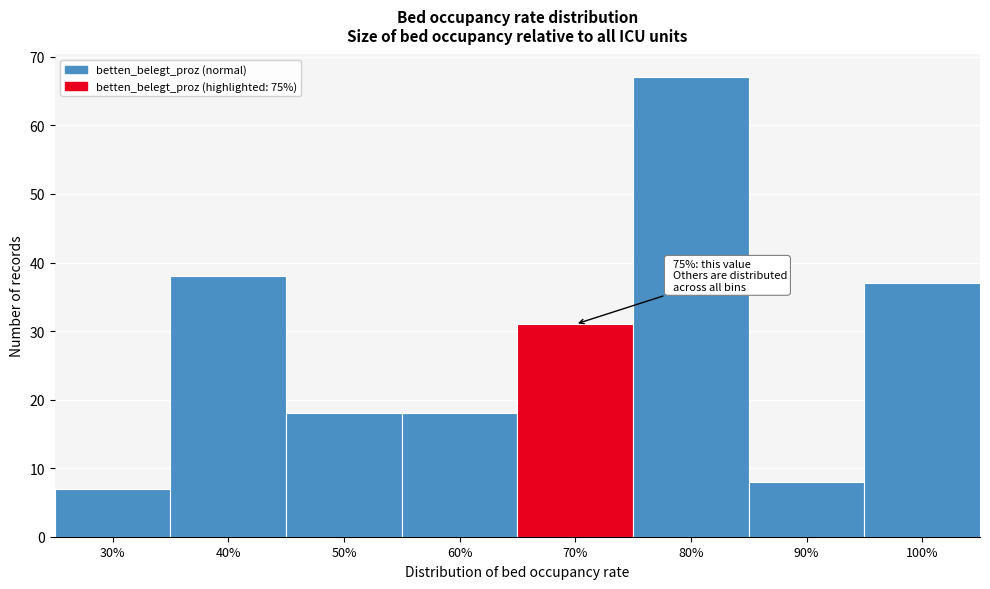

Reading left to right, list all the values displayed in this chart.

30%=7	40%=38	50%=18	60%=18	70%=31	80%=67	90%=8	100%=37